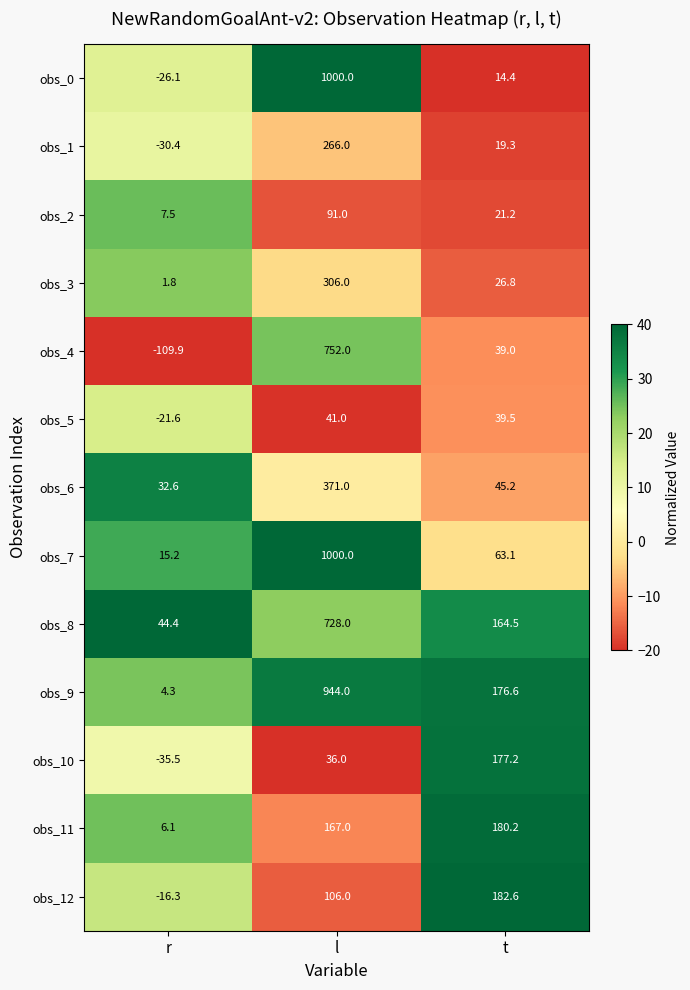

How many distinct data groups are displayed?

13